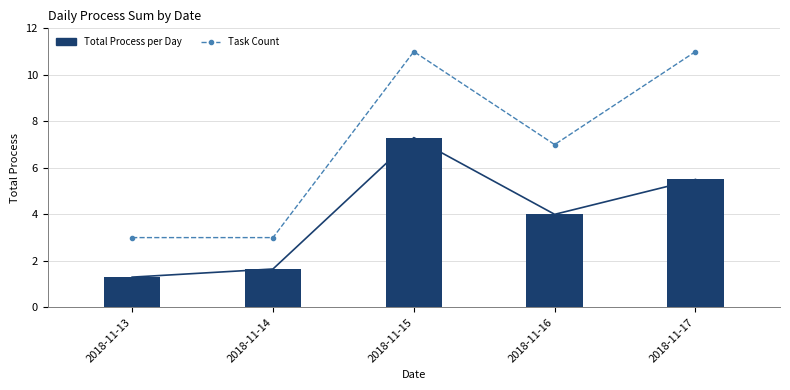

True or false: Total Process per Day has a value of 5.5 at 2018-11-17.

True